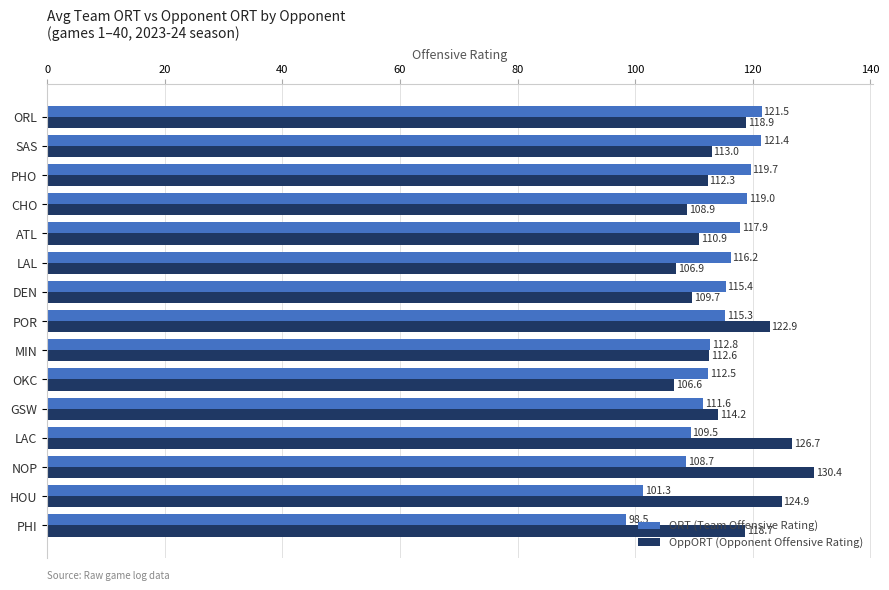

Is the value of ORT (Team Offensive Rating) at DEN greater than the value of OppORT (Opponent Offensive Rating) at SAS?

Yes